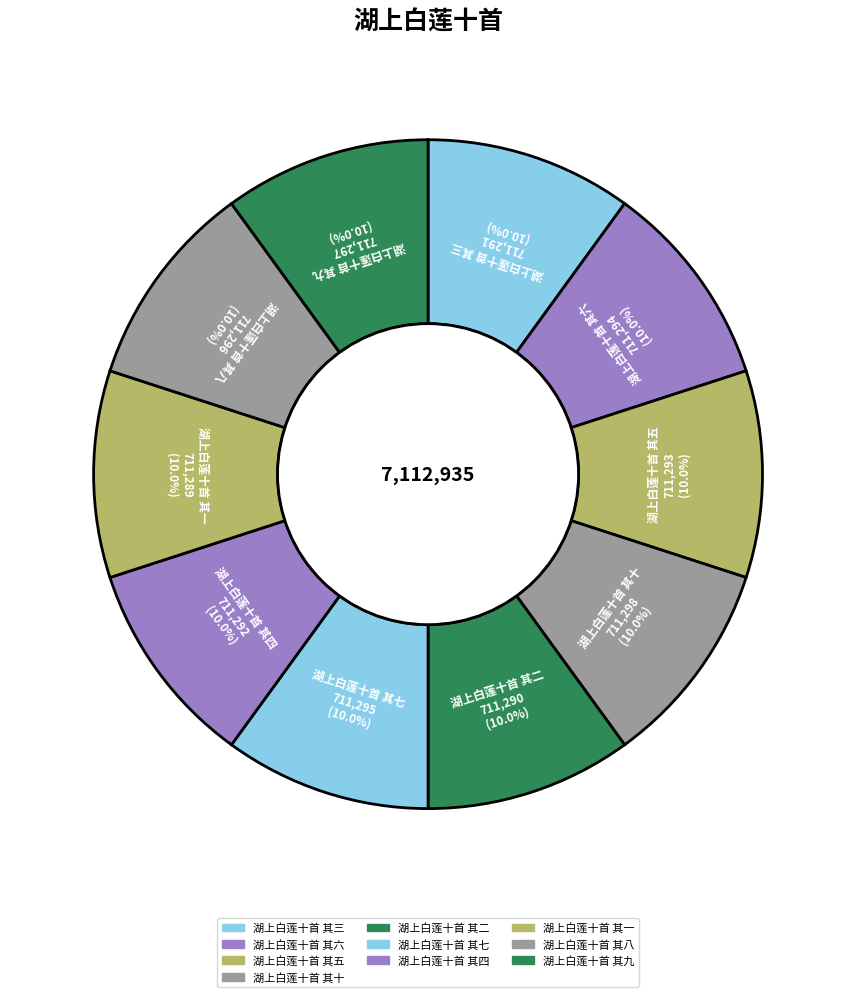

What is the smallest slice in the pie chart?

湖上白莲十首 其一